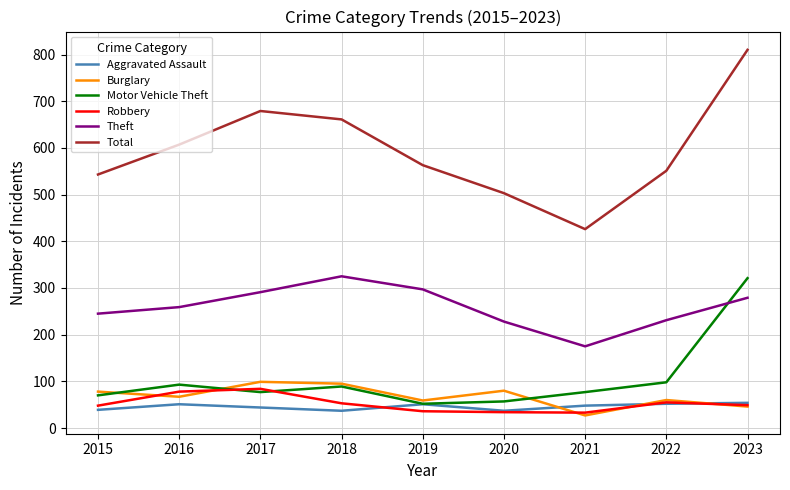

What is the difference between the Burglary values at 2016 and 2021?

40